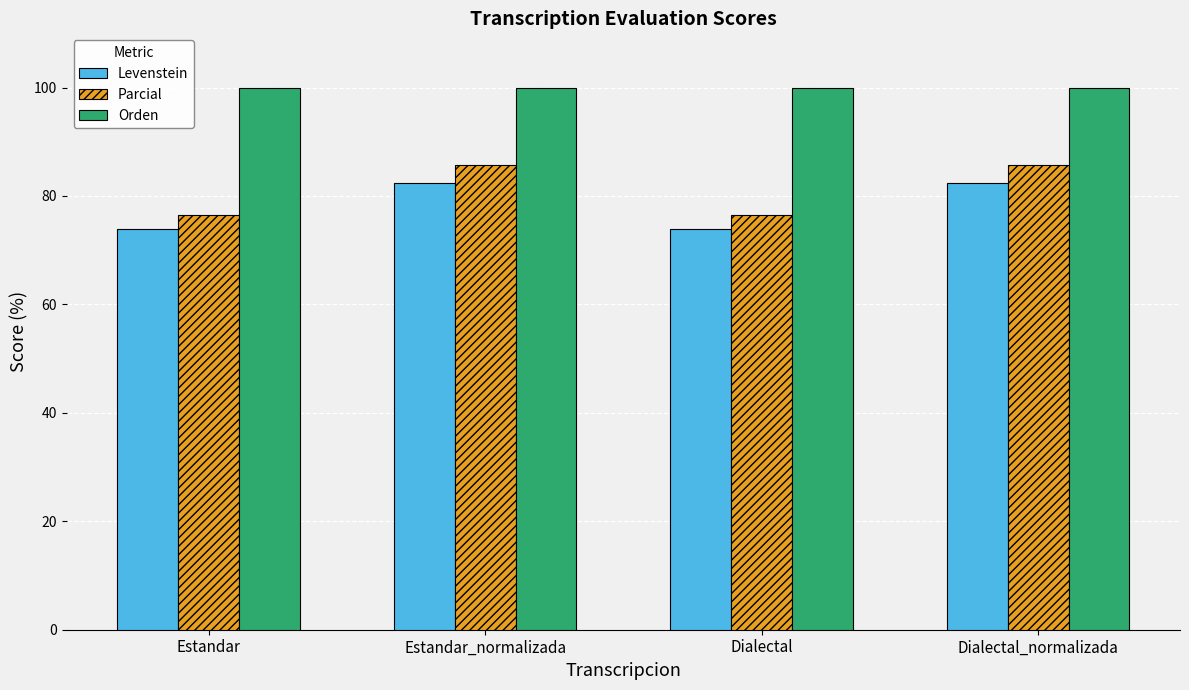

Which series has the largest total across all categories?

Orden